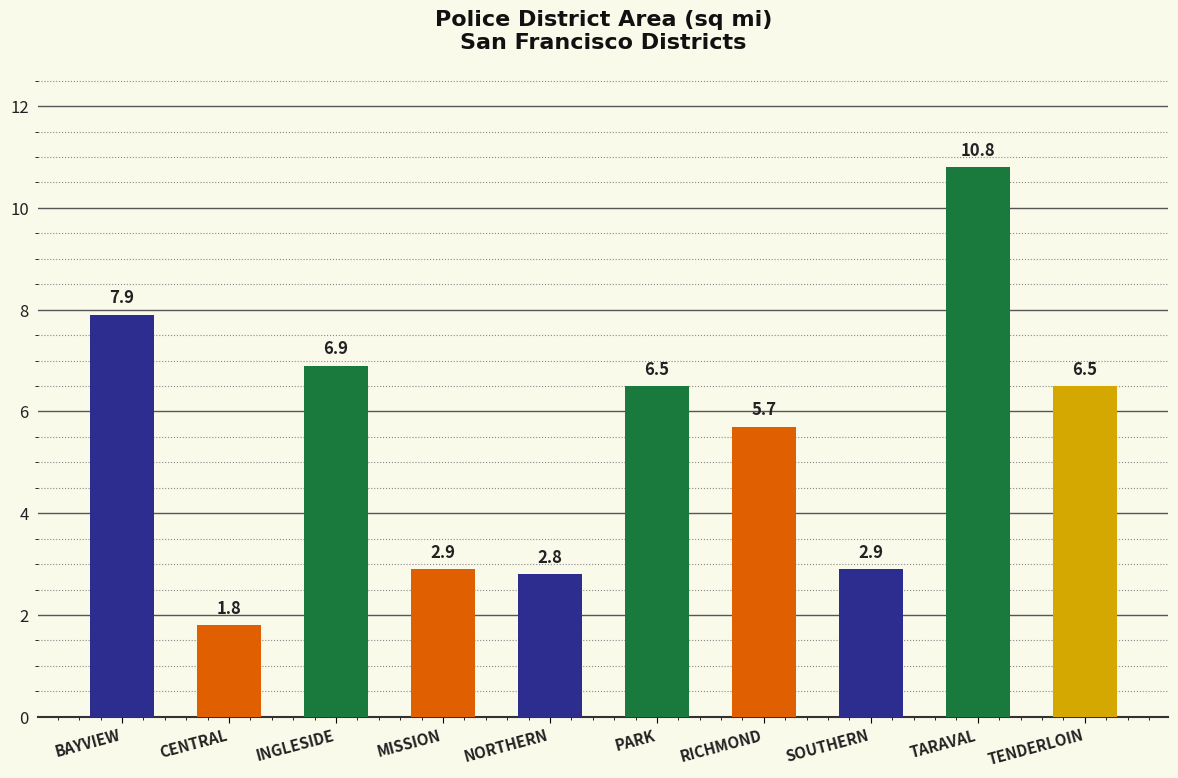

What position from the right is TARAVAL?

2